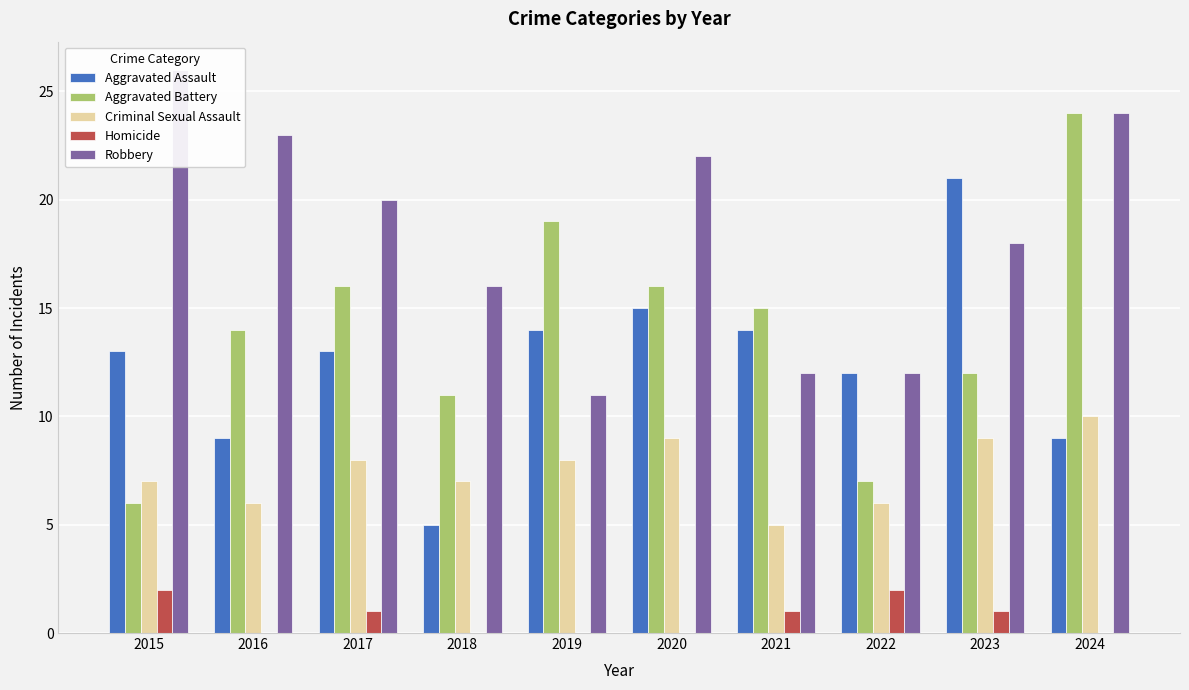

Does the chart contain any negative values?

No